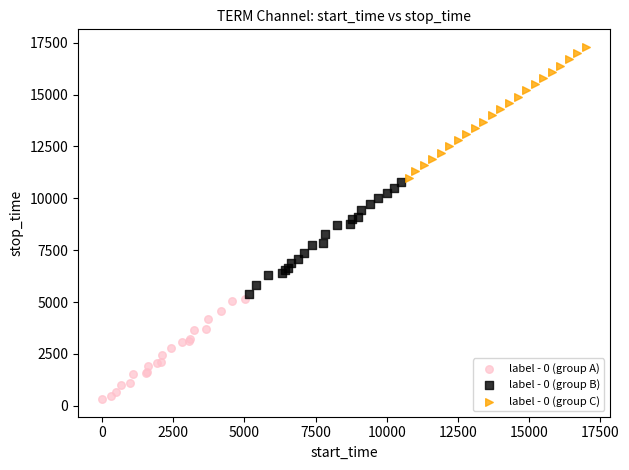

Which series contains the highest Y value?

label - 0 (group C)